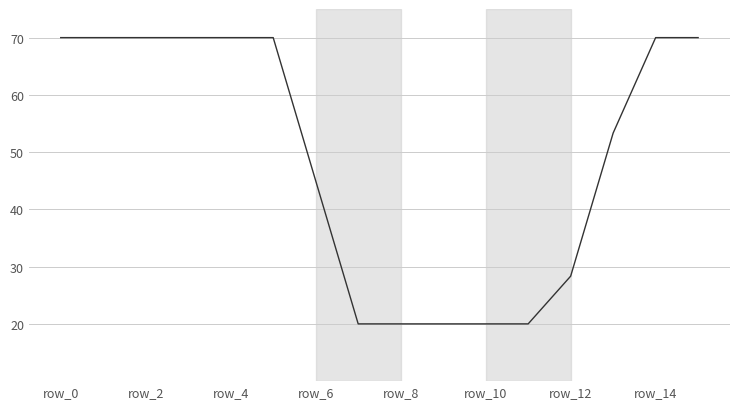

What is the difference between the maximum and minimum values?

50.0